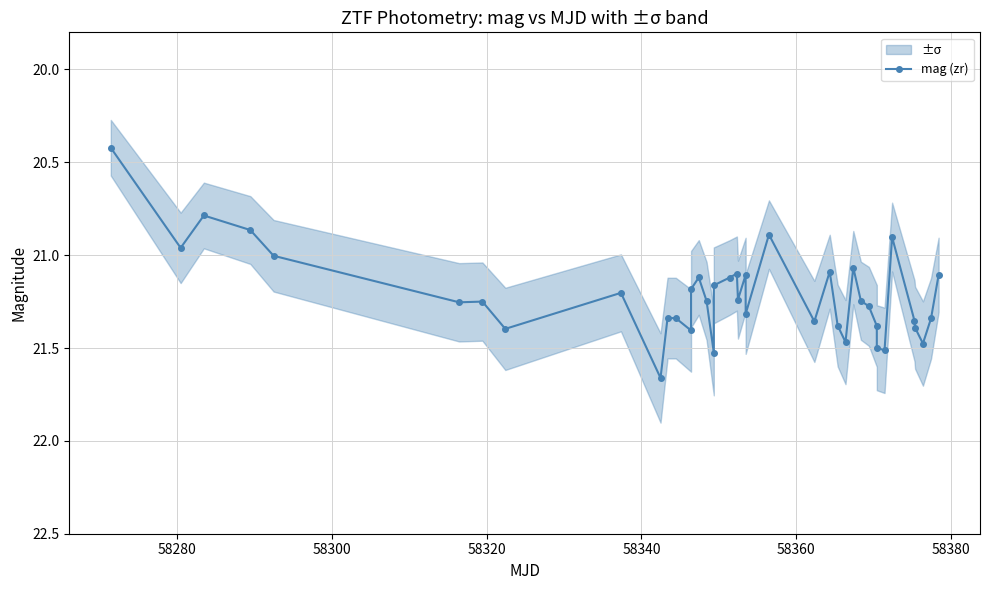

How many interior local valleys (lower than both neighbors) does the data have?

11